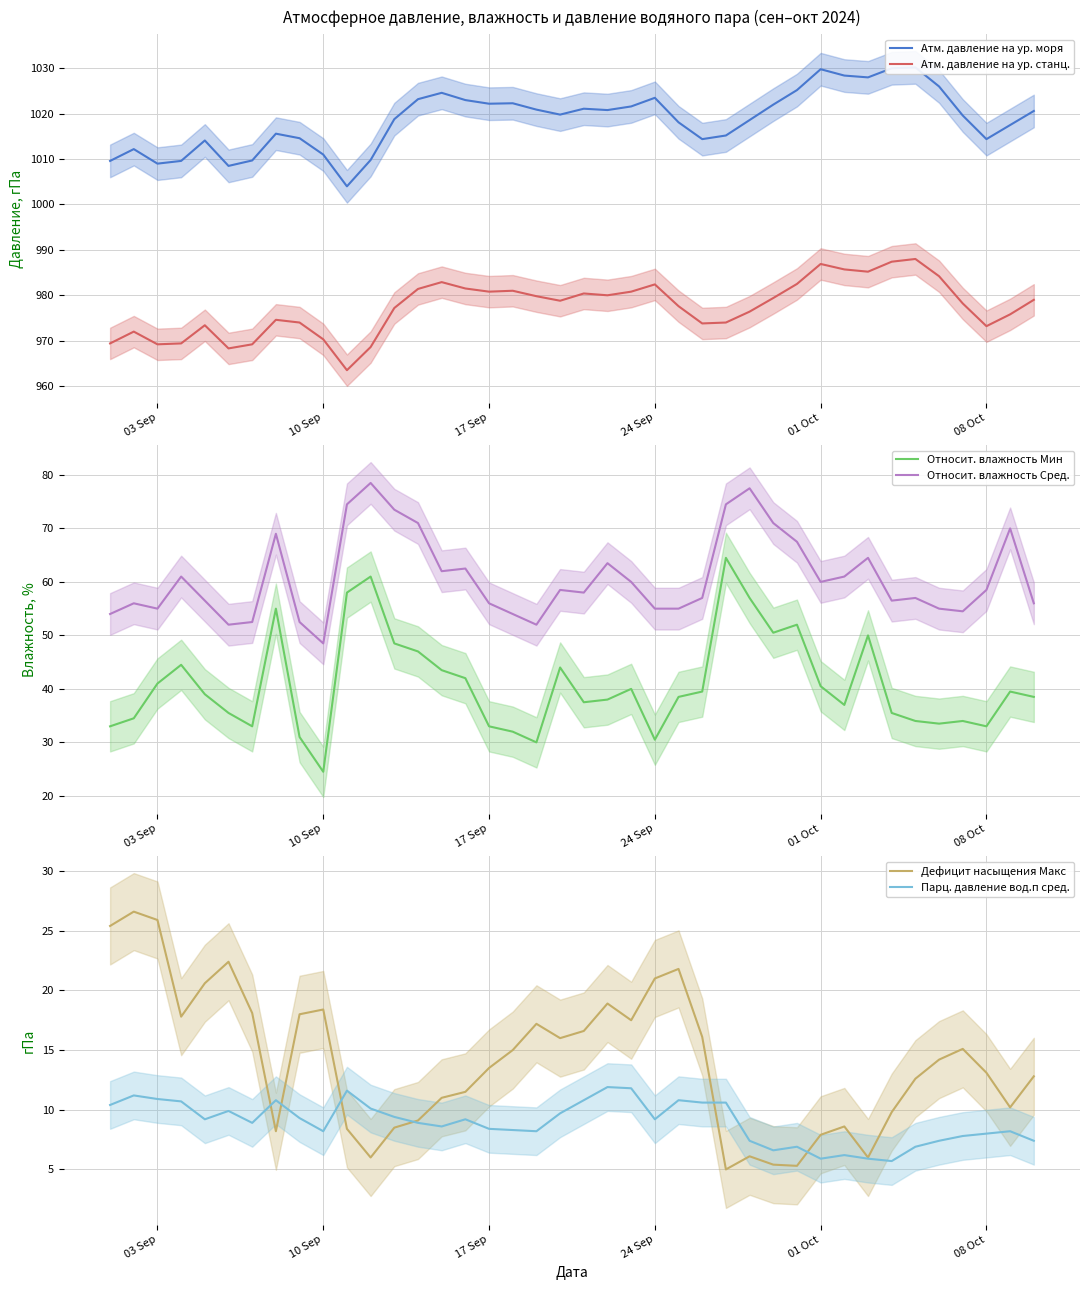

True or false: Относит. влажность Мин and Относит. влажность Сред. cross at least once.

False